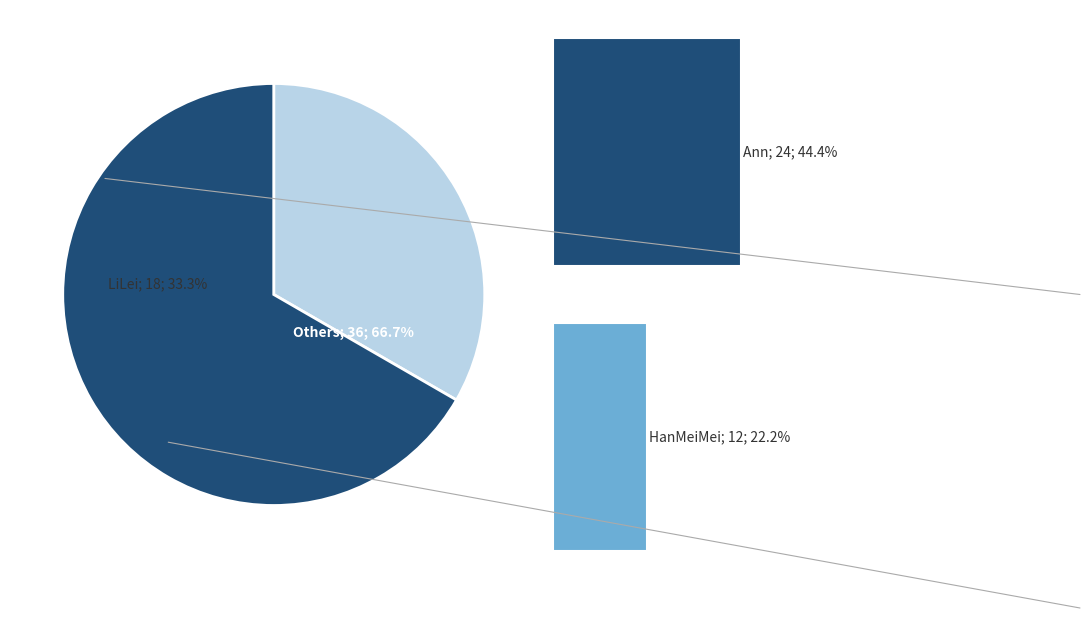

Which category has the biggest portion of the pie?

Ann